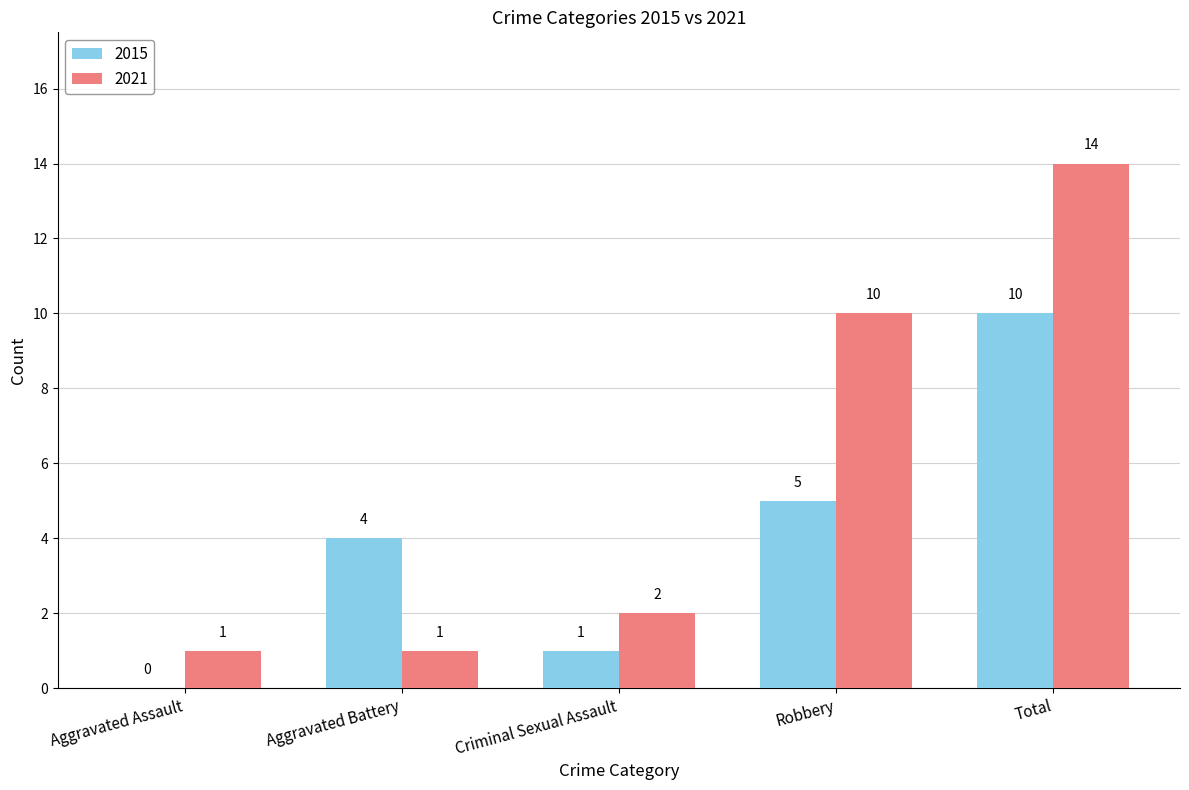

Between Aggravated Battery and Total, which series saw the biggest shift?

2021